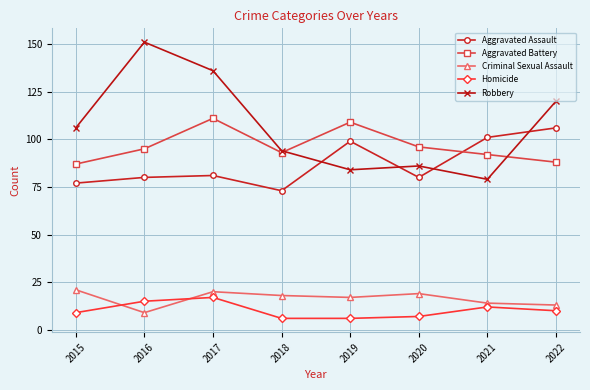

What are all the series names shown in the legend?

Aggravated Assault, Aggravated Battery, Criminal Sexual Assault, Homicide, Robbery